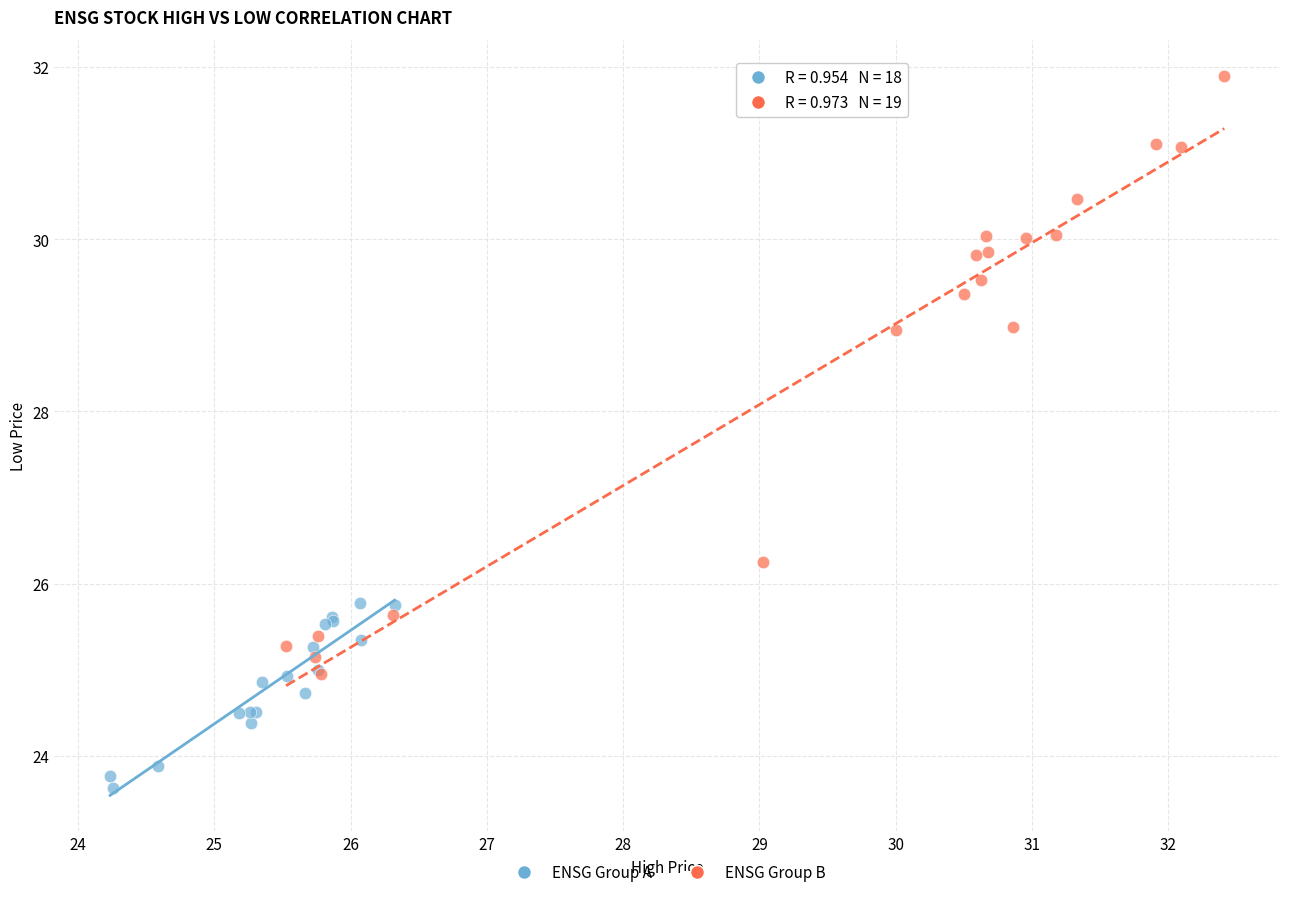

Which series reaches the minimum Y coordinate?

ENSG Group A